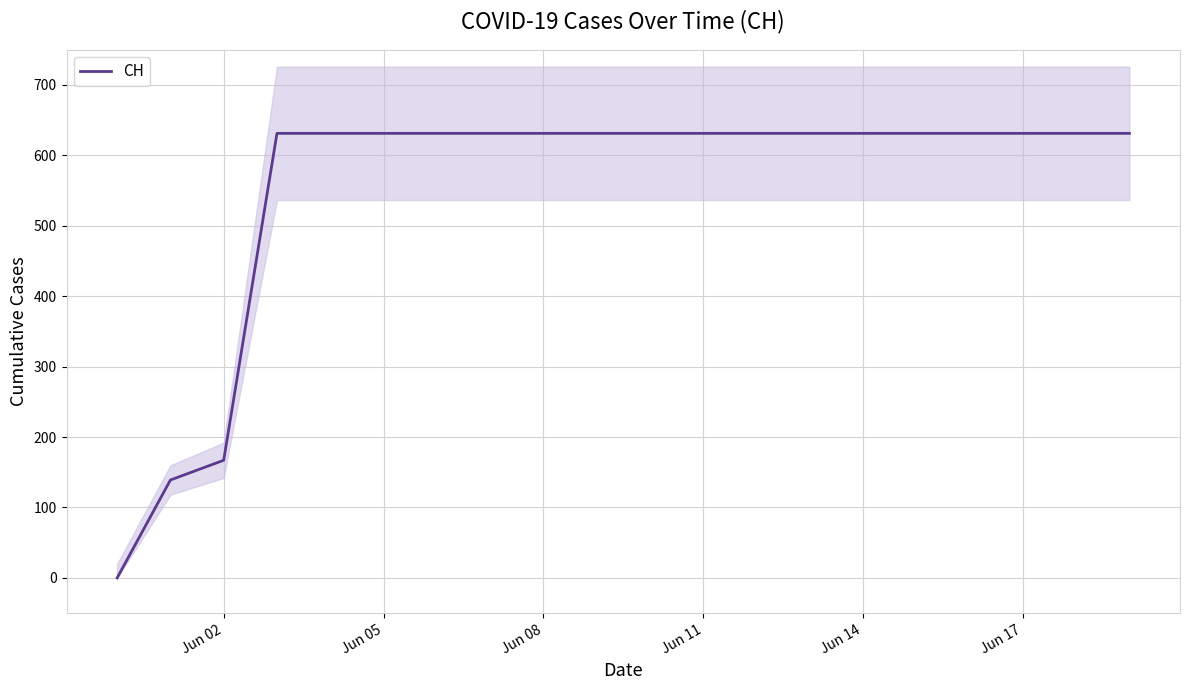

Does the chart display data point markers on the line(s)?

No